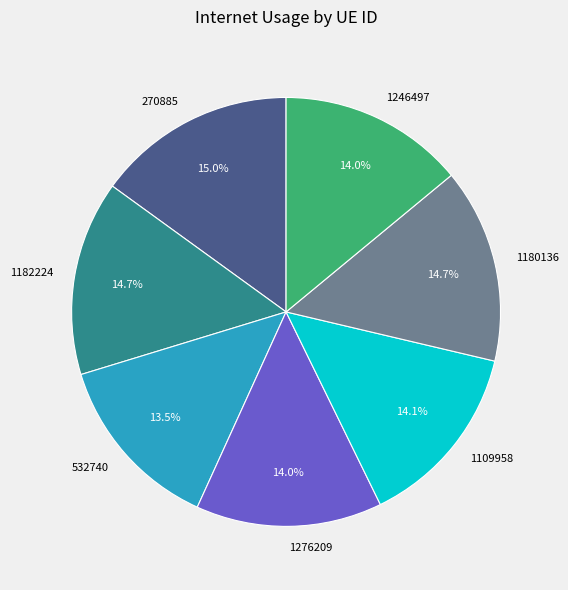

The 1276209 slice represents 14% of the pie. True or false?

True